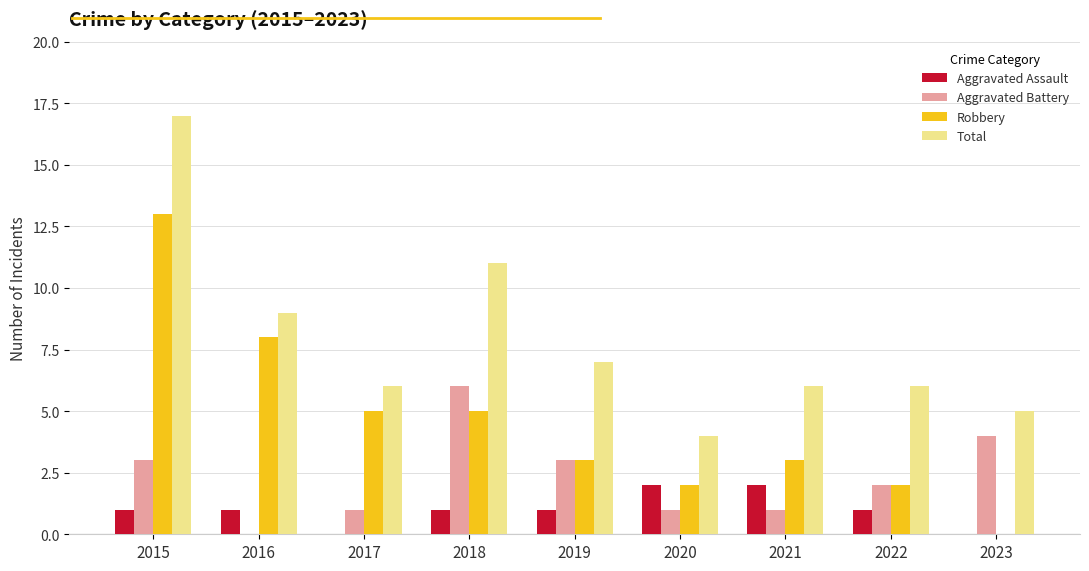

What are all the series names shown in the legend?

Aggravated Assault, Aggravated Battery, Robbery, Total